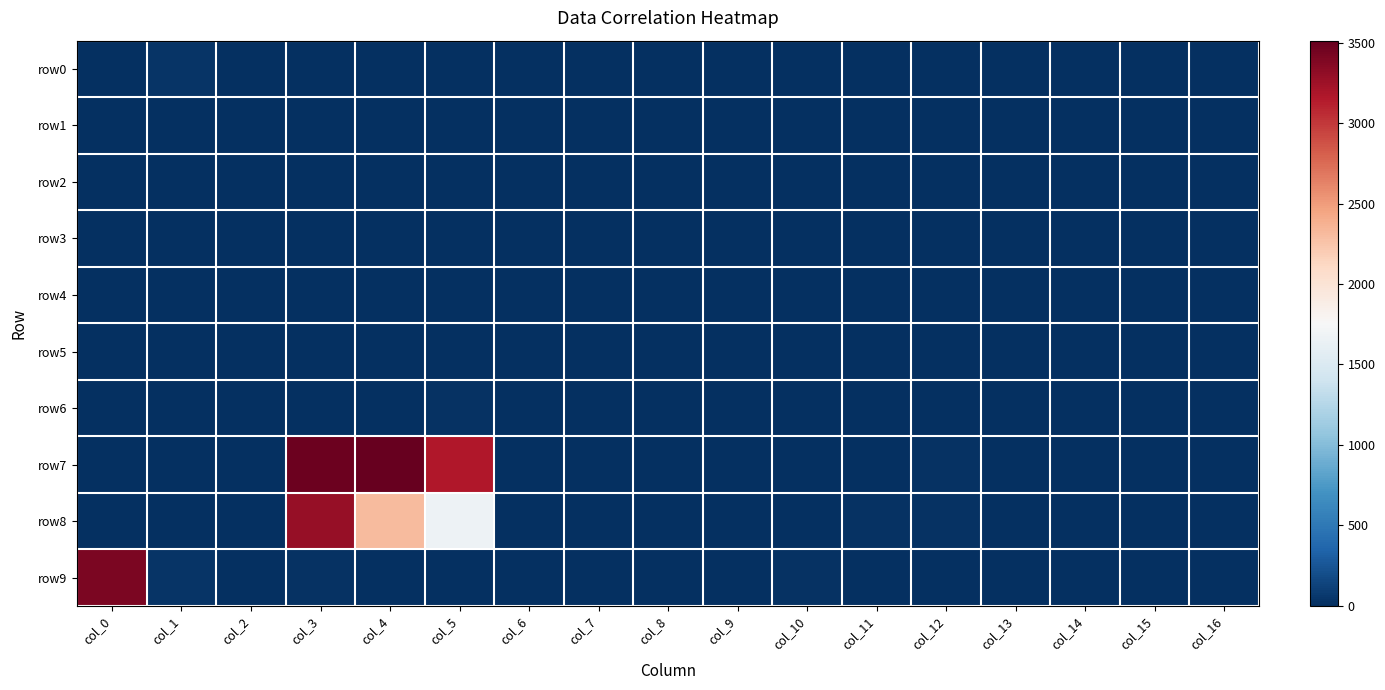

Rank the series at col_1 from highest to lowest value.

row0, row9, row1, row2, row3, row4, row5, row6, row7, row8